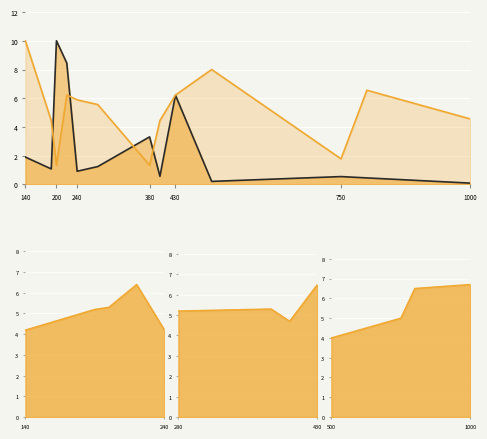

In Air Voids (%), how many points are lower than both neighbors (excluding endpoints)?

3